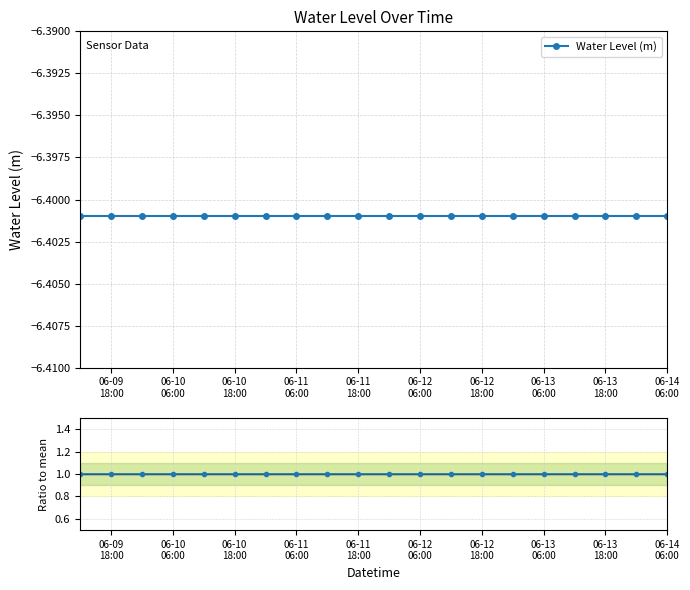

Reading left to right, extract all data points from this chart.

Water Level (m): -6.4	-6.4	-6.4	-6.4	-6.4	-6.4	-6.4	-6.4	-6.4	-6.4	-6.4	-6.4	-6.4	-6.4	-6.4	-6.4	-6.4	-6.4	-6.4	-6.4
Ratio to mean: 1.0	1.0	1.0	1.0	1.0	1.0	1.0	1.0	1.0	1.0	1.0	1.0	1.0	1.0	1.0	1.0	1.0	1.0	1.0	1.0